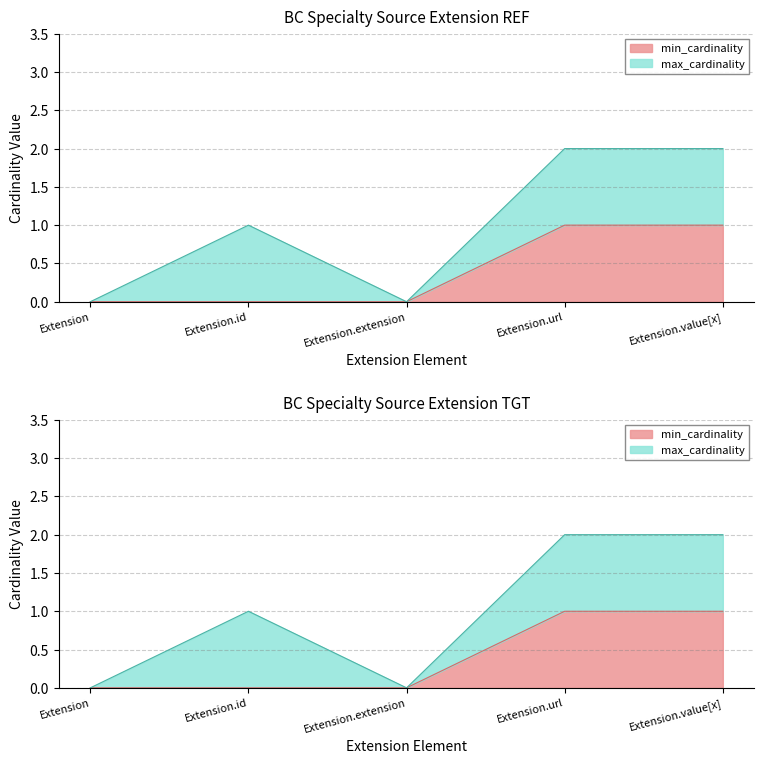

At which label is the value closest to 0?

Extension